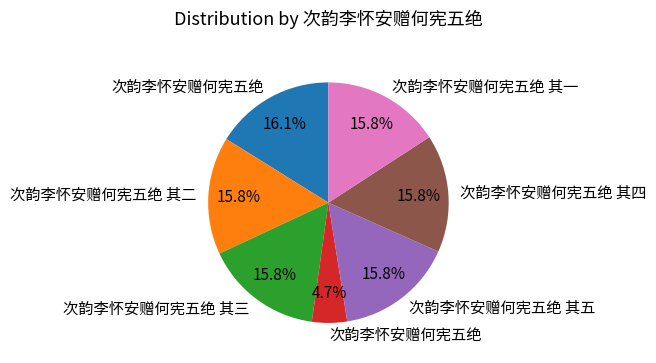

How many segments does this pie chart have?

7